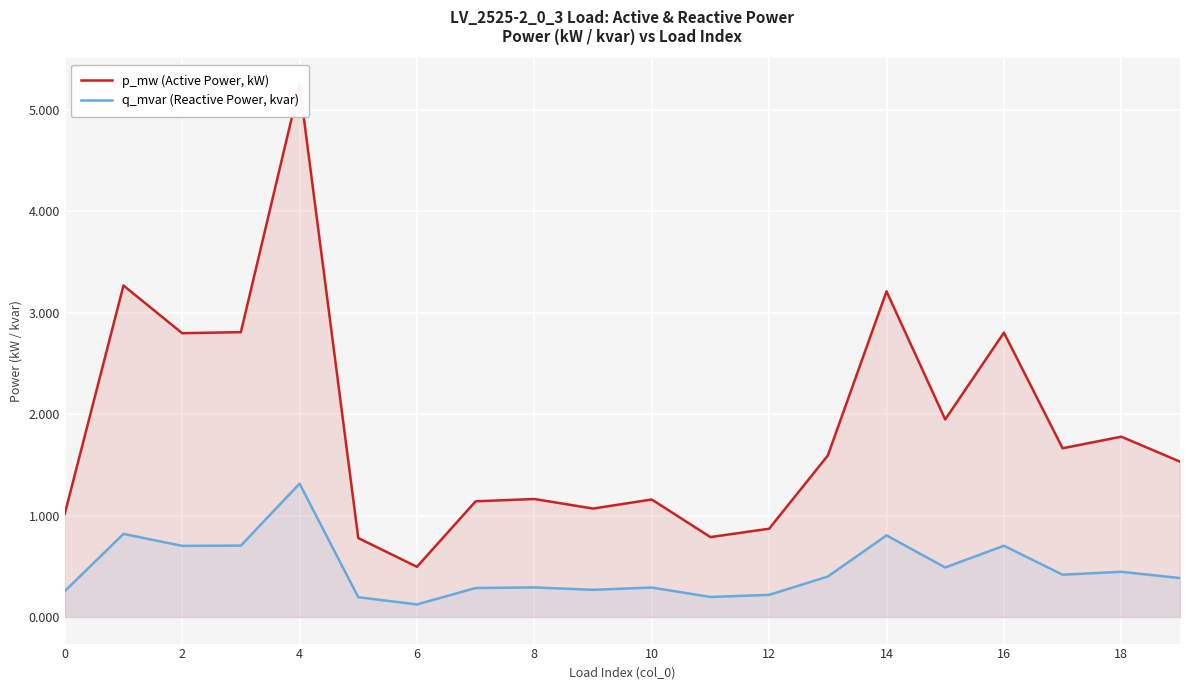

What is the highest value of the q_mvar (Reactive Power, kvar) series?

1.3